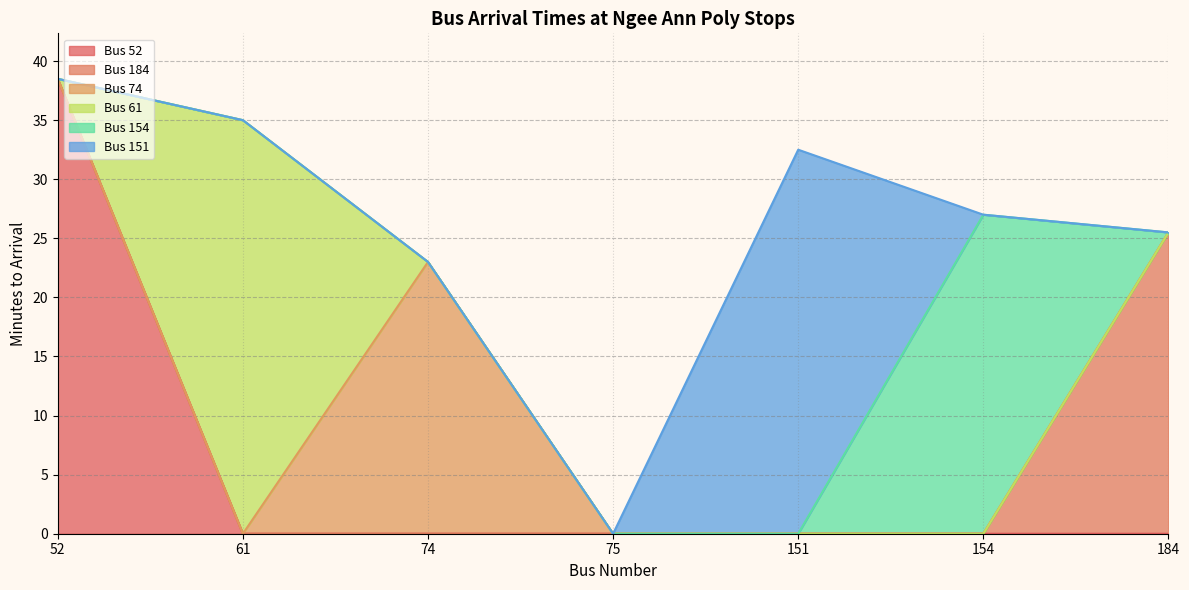

True or false: Bus 52 has a value of 67.5 at 52.

False